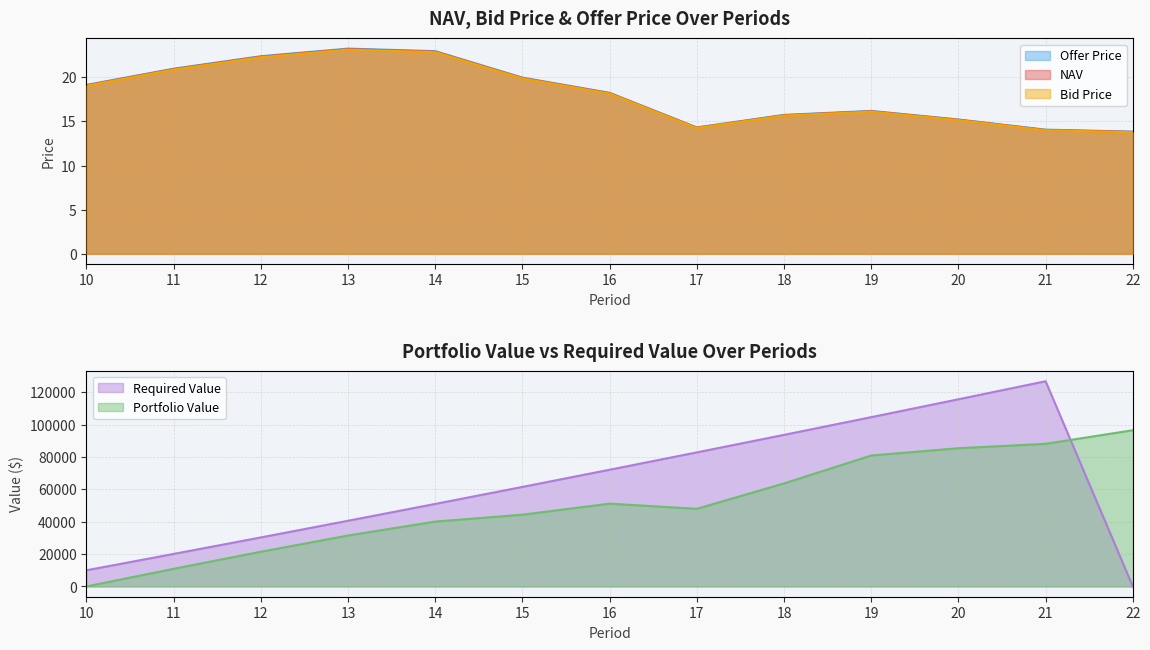

Where is Offer Price nearest to the value 18?

16